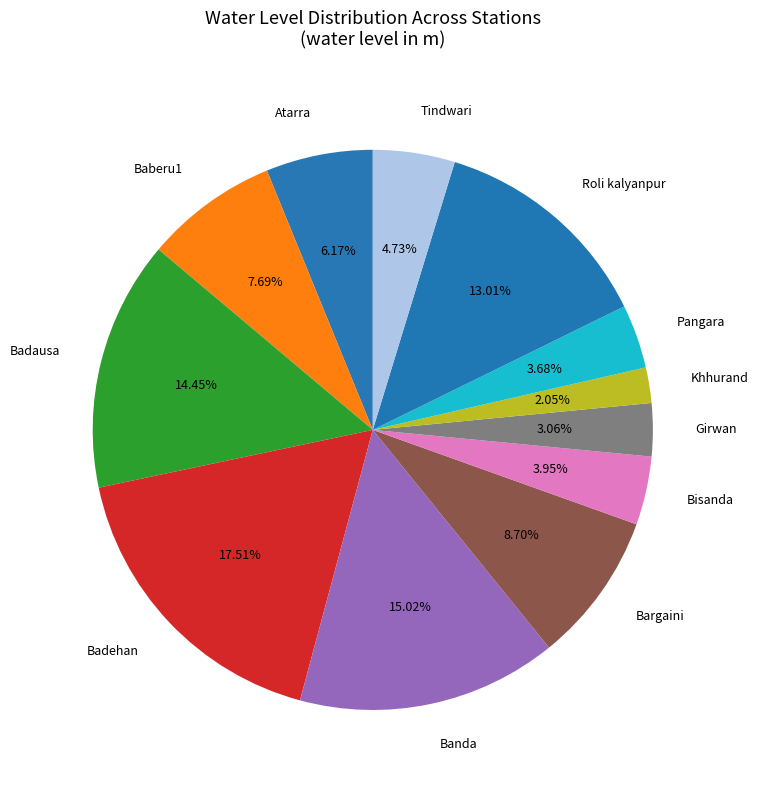

To the nearest percent, what is the combined percentage of Baberu1 and Roli kalyanpur?

21%